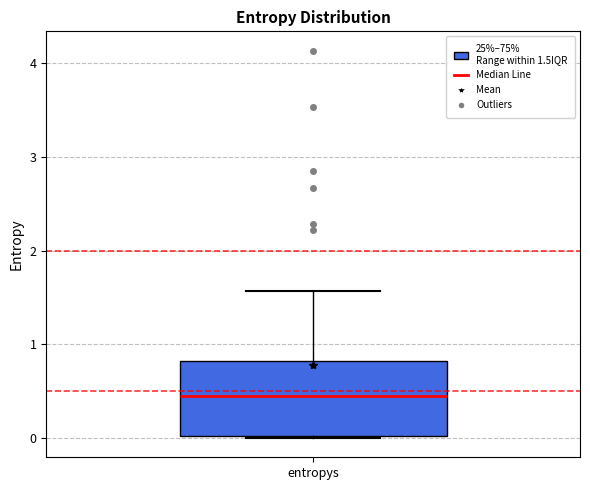

Read this box plot against the y-axis: the position of the median line, the range covered by the box, and the ends of both whiskers. The values are not printed on the chart, so give them approximately, as read against the axis.

median 0.5, box 0.0 to 0.8, whiskers 0.0 to 1.6